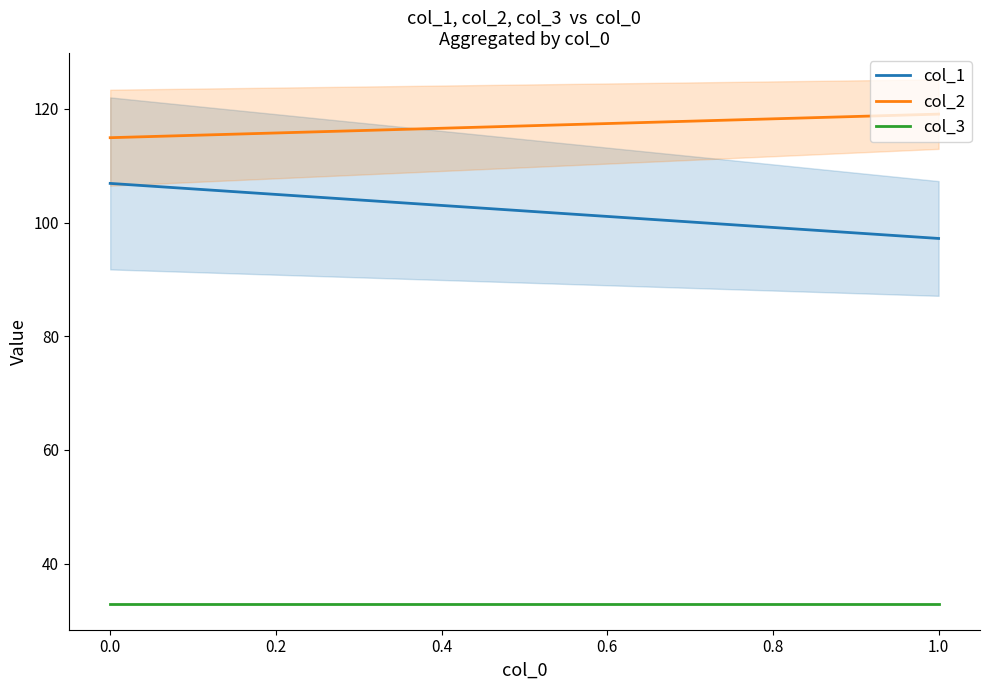

Reading left to right, what are all the values shown in this chart?

col_1: 106.9	97.2
col_2: 114.9	119.1
col_3: 33.0	33.0